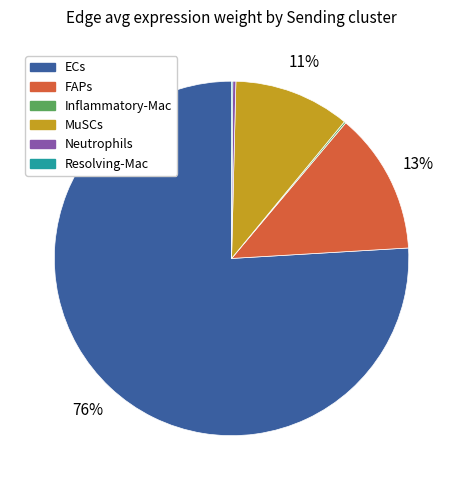

To the nearest percent, what is the difference between the ECs and Neutrophils slice percentages?

76%